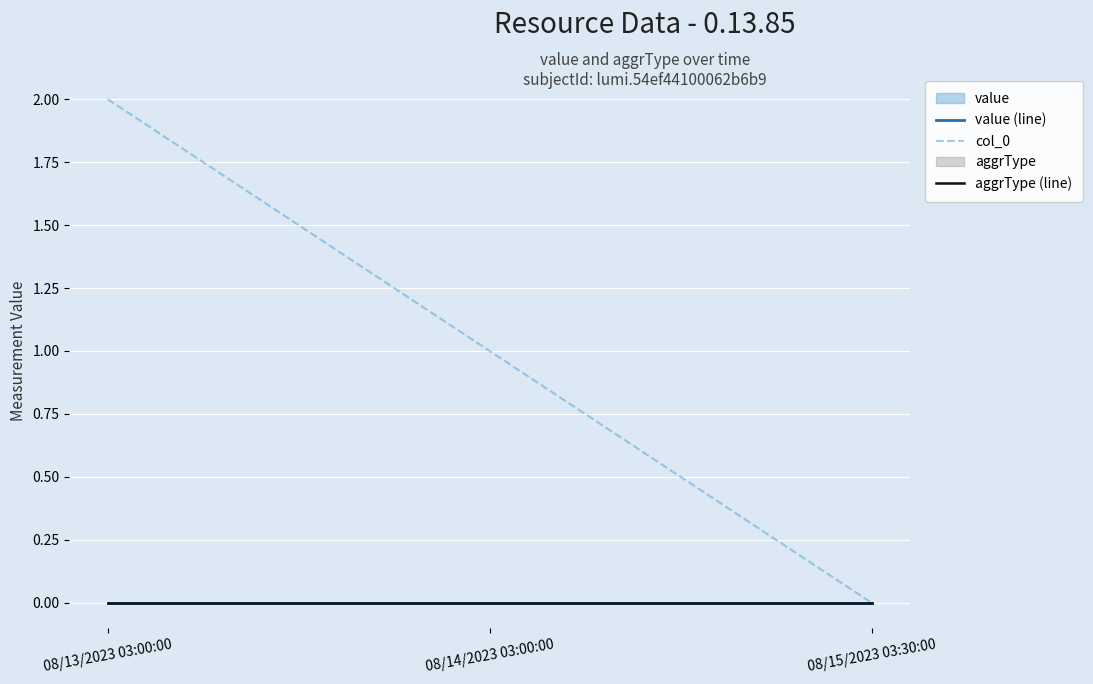

Which has a higher value, 08/13/2023 03:00:00 or 08/15/2023 03:30:00?

08/13/2023 03:00:00